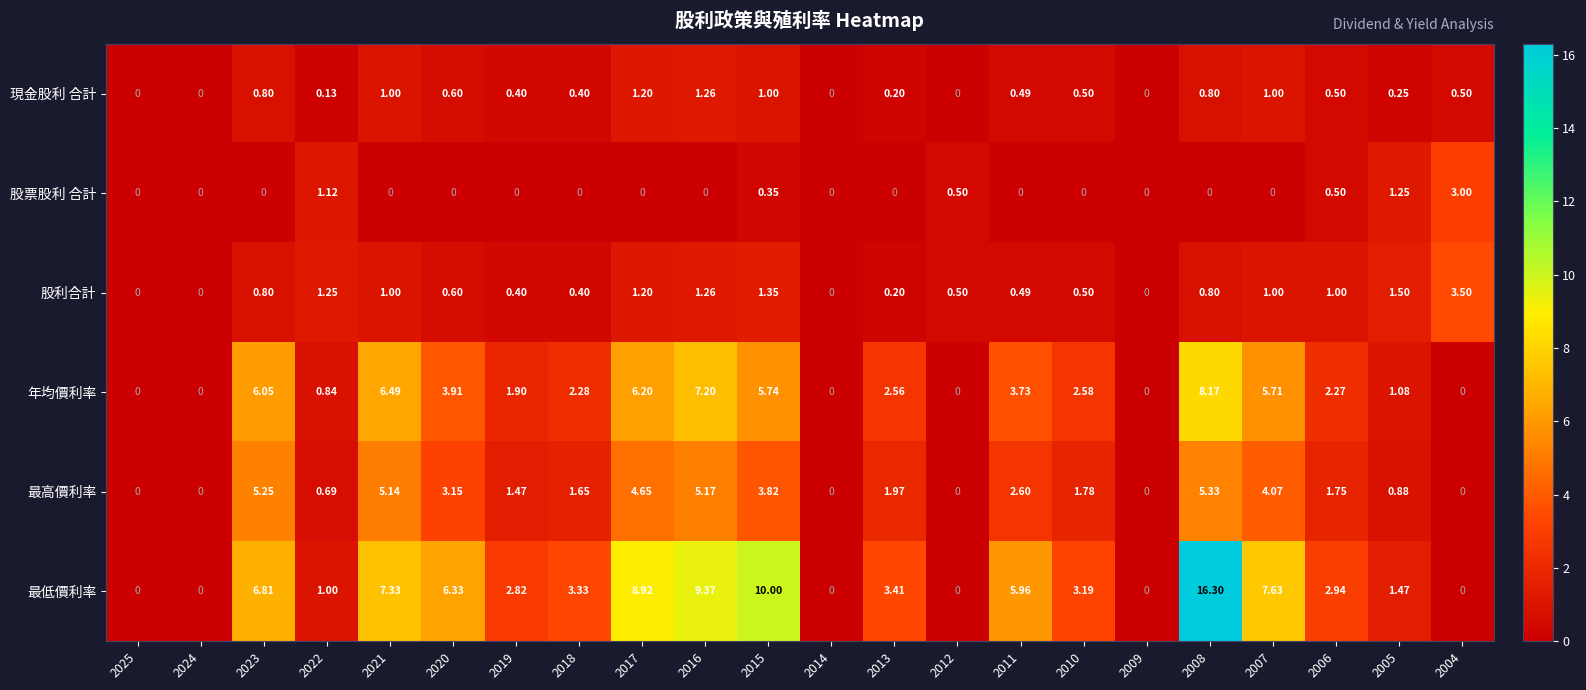

Which series changed the most between 2023 and 2012?

最低價利率